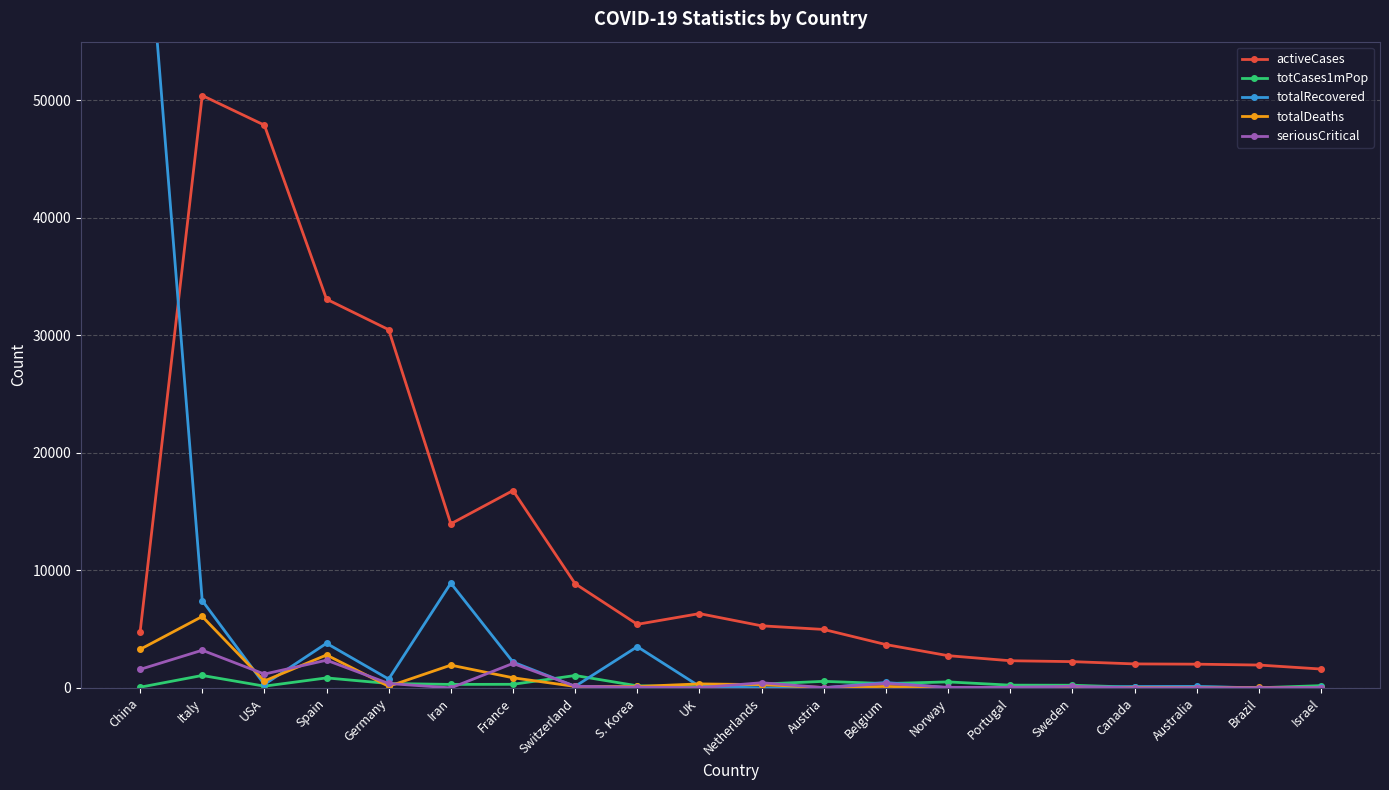

At which category does totalDeaths reach its first local peak?

Italy